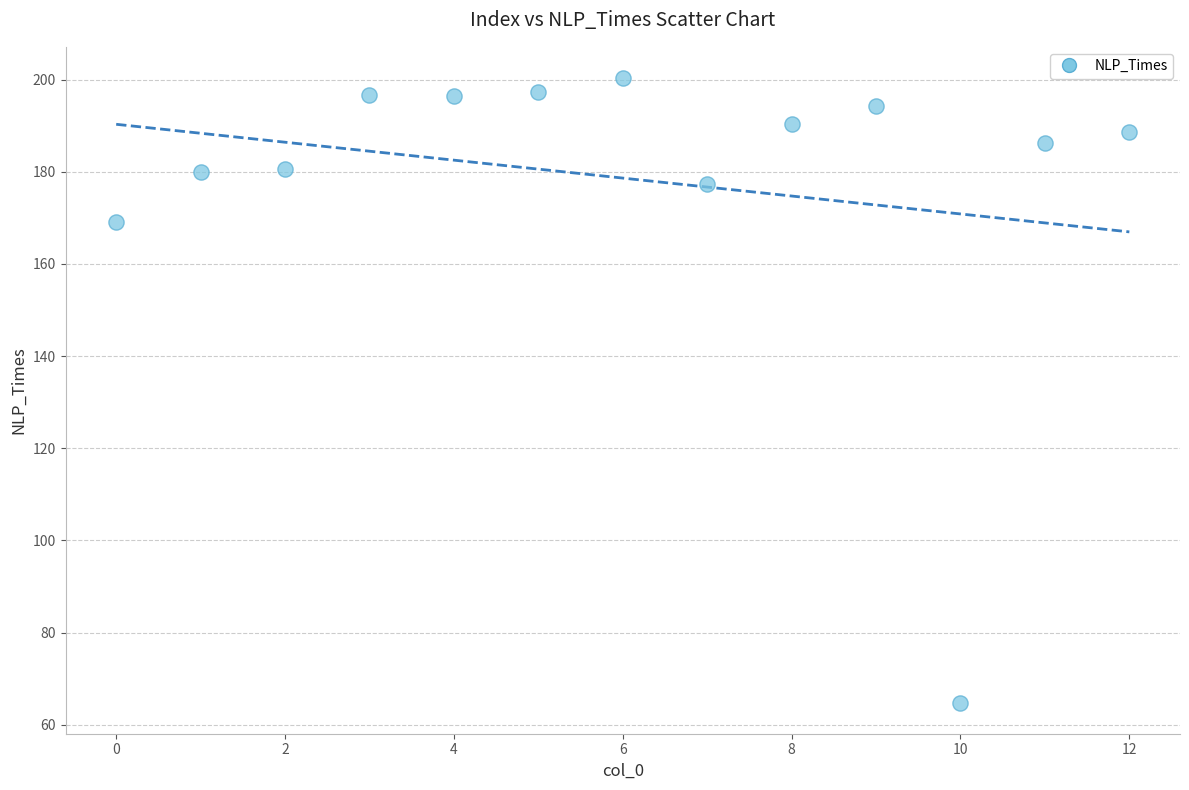

What Y value in the scatter plot is closest to 132?

169.1